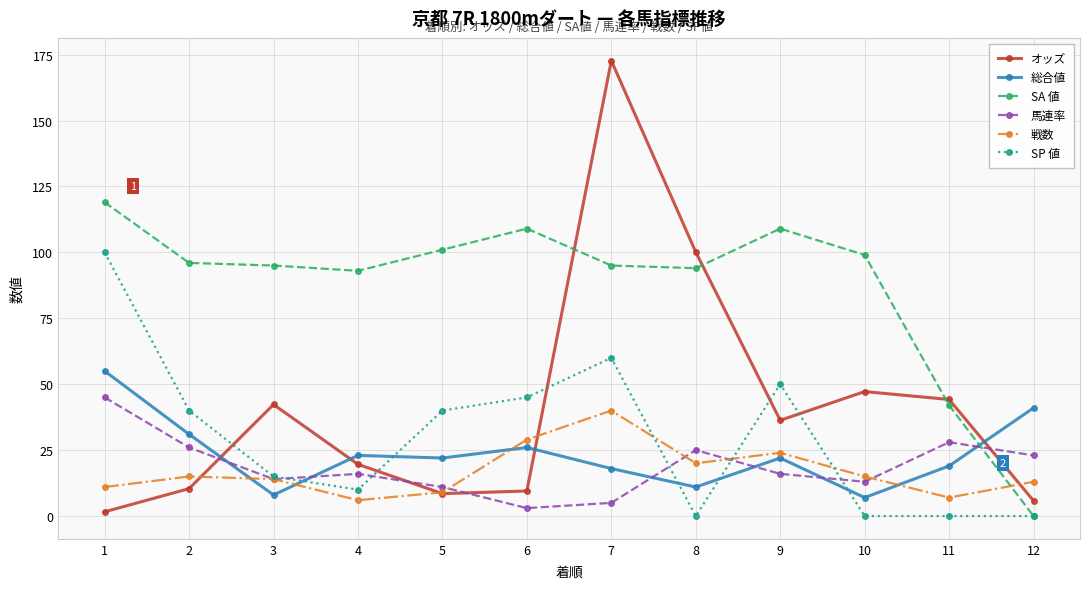

How many data points in 戦数 are less than 15?

6